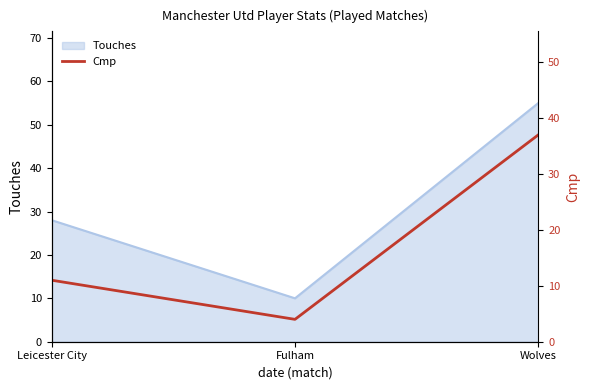

The value of Touches at Fulham is 18. True or false?

False